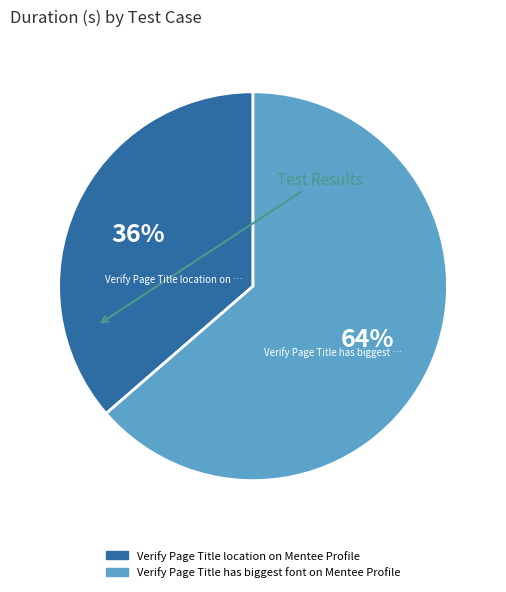

Is the sum of Verify Page Title location on Mentee Profile and Verify Page Title has biggest font on Mentee Profile greater than half?

Yes